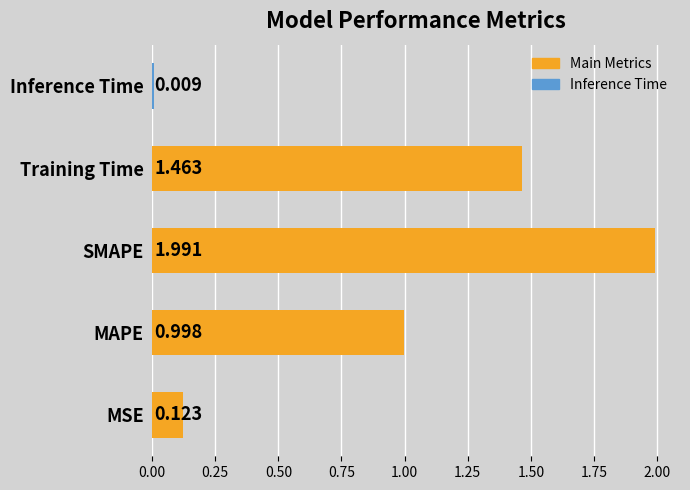

What is the sum of the values at SMAPE and MAPE?

3.0